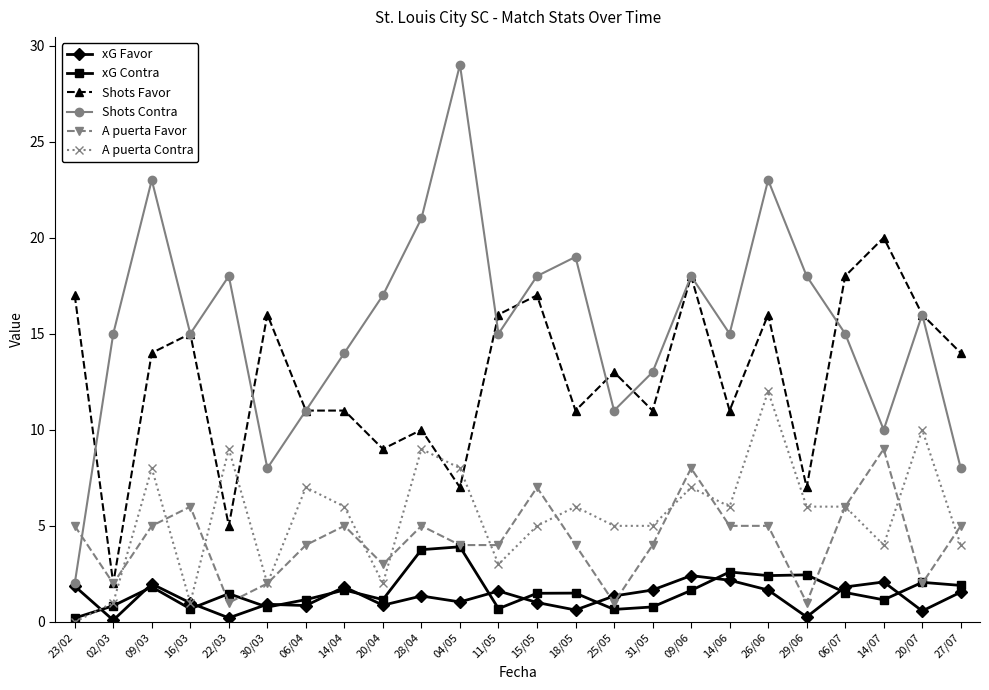

What position from the left is 09/06?

17